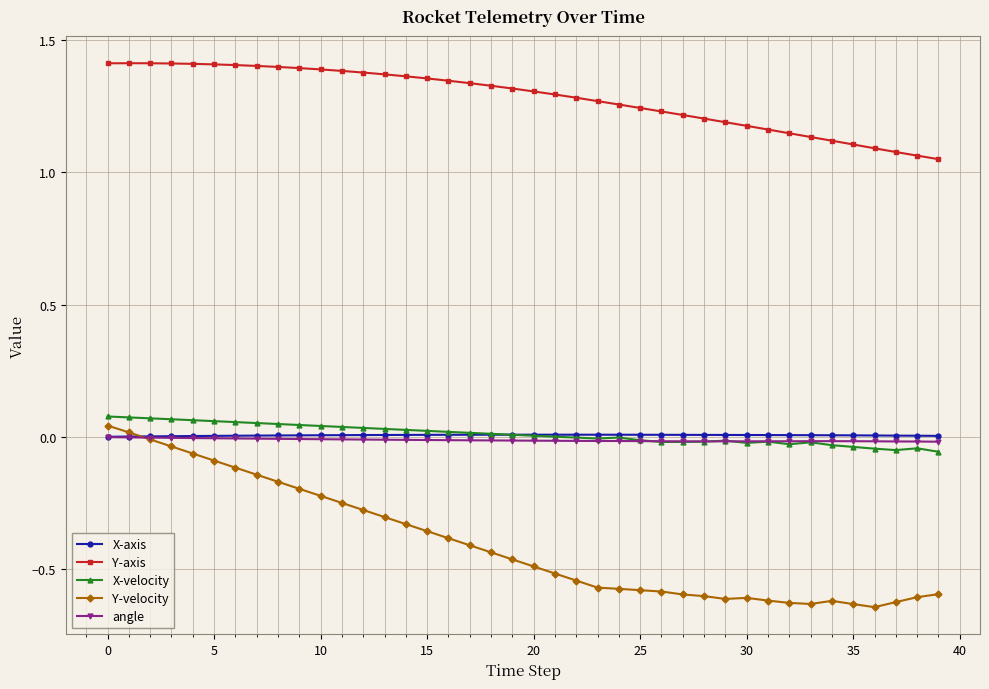

True or false: Y-velocity has more than 0 interior local peaks.

True